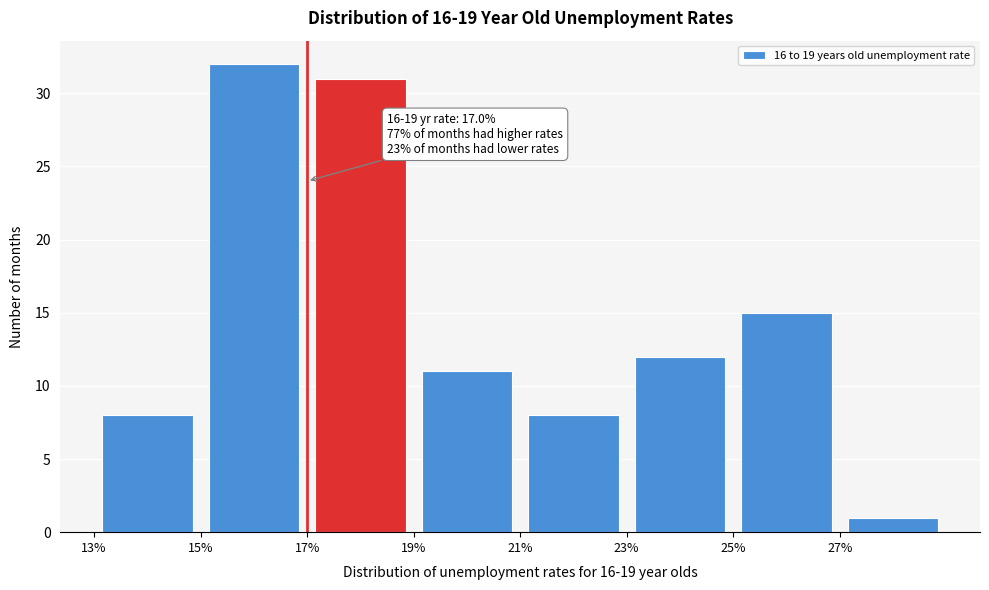

Which range on the x-axis has the tallest bar?

15 to 17